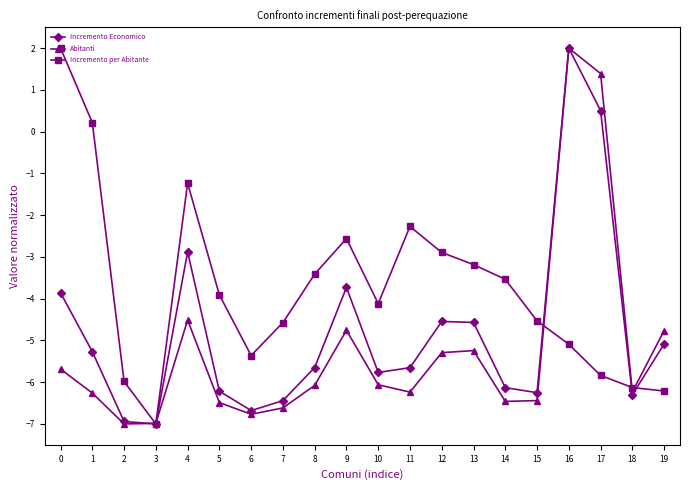

True or false: Abitanti has more than 0 points higher than both neighbors.

True